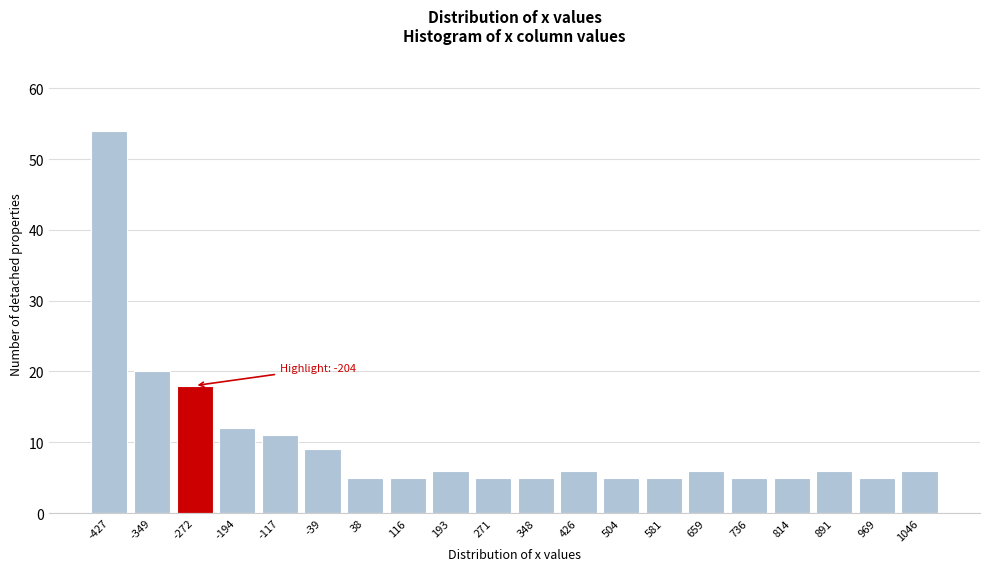

Reading right to left, list all the values displayed in this chart.

1046=6	969=5	891=6	814=5	736=5	659=6	581=5	504=5	426=6	348=5	271=5	193=6	116=5	38=5	-39=9	-117=11	-194=12	-272=18	-349=20	-427=54